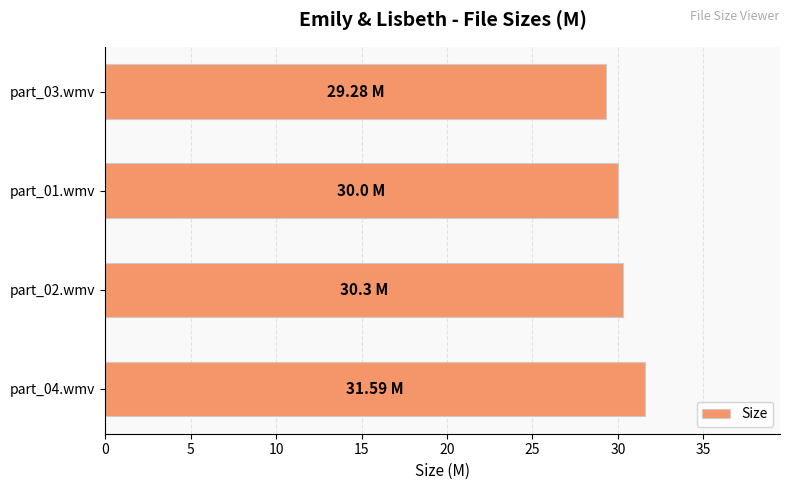

What is the difference between the maximum and minimum values?

2.3